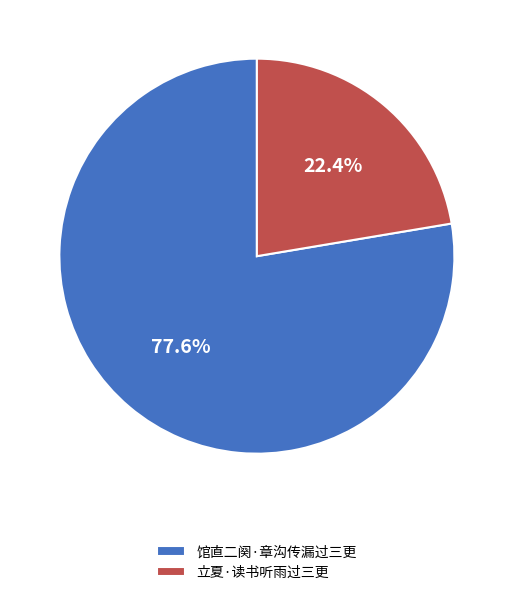

What is the ratio of the value at 馆直二阕·章沟传漏过三更 to the value at 立夏·读书听雨过三更?

3.5